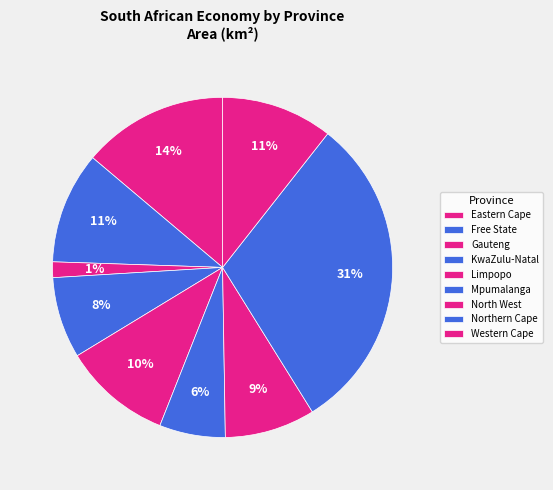

Which category has the biggest portion of the pie?

Northern Cape